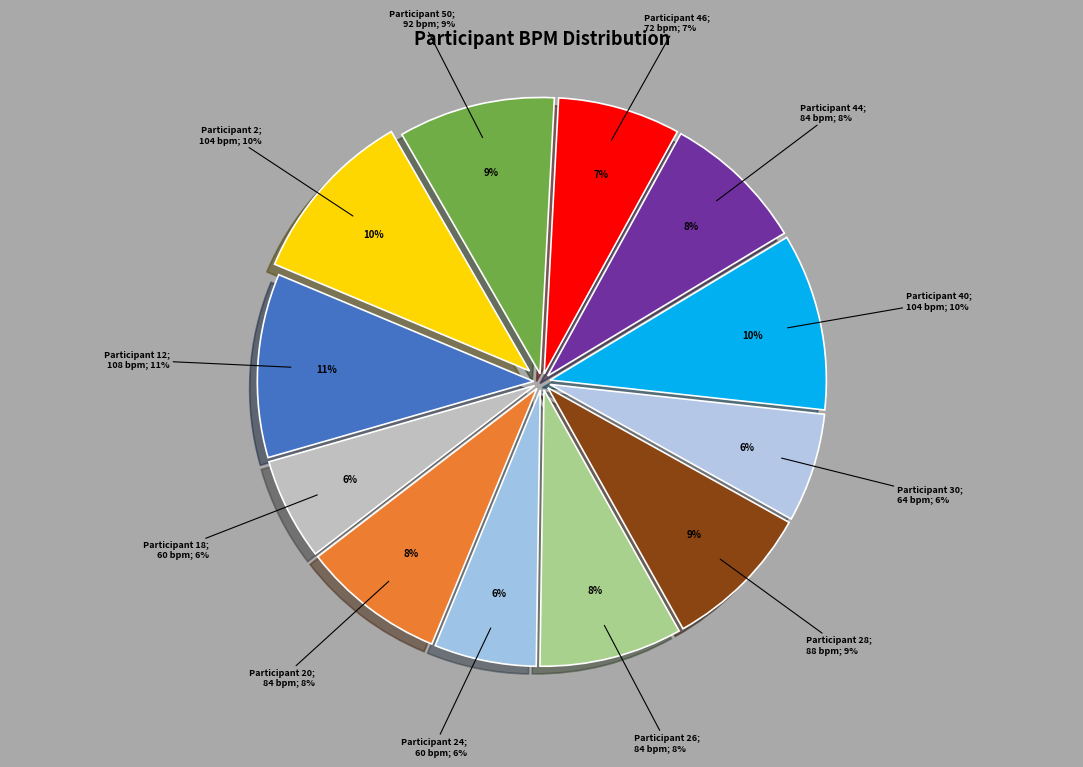

To the nearest percent, what portion does 24 represent?

6%